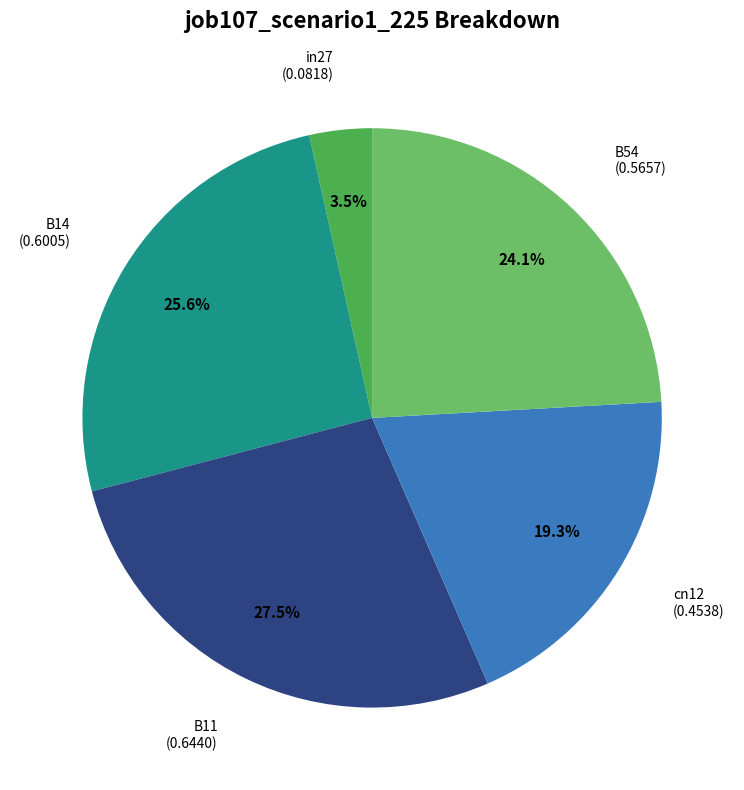

Does any single category account for the majority?

No